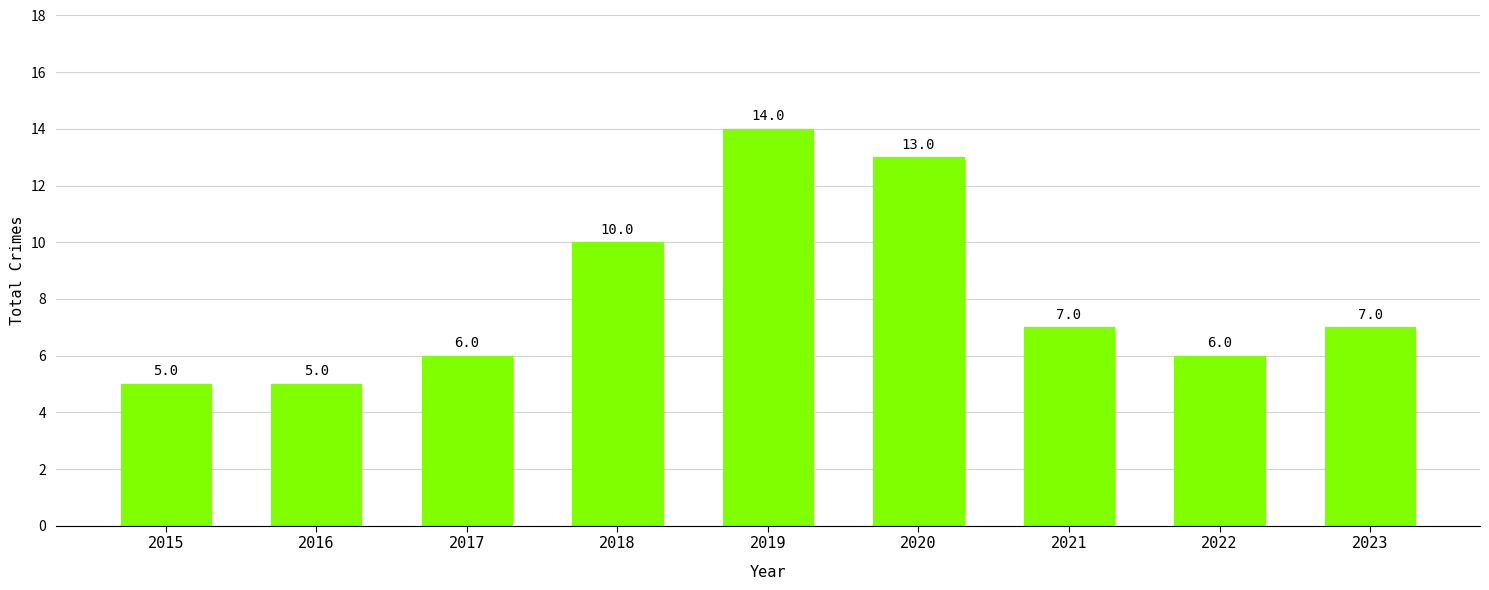

What is the ratio of the value at 2015 to the value at 2020?

0.4